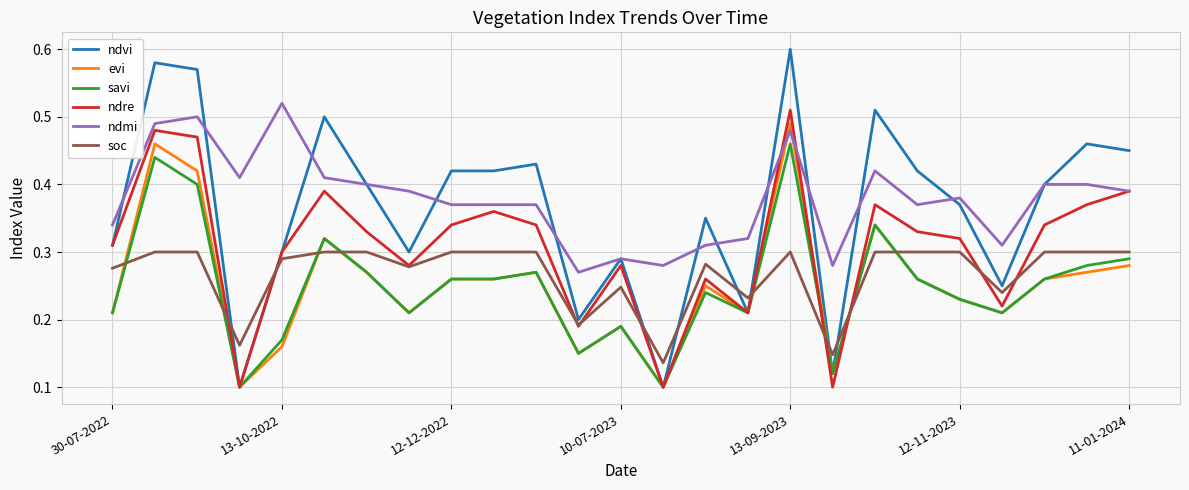

Which series has the largest range (max minus min)?

ndvi